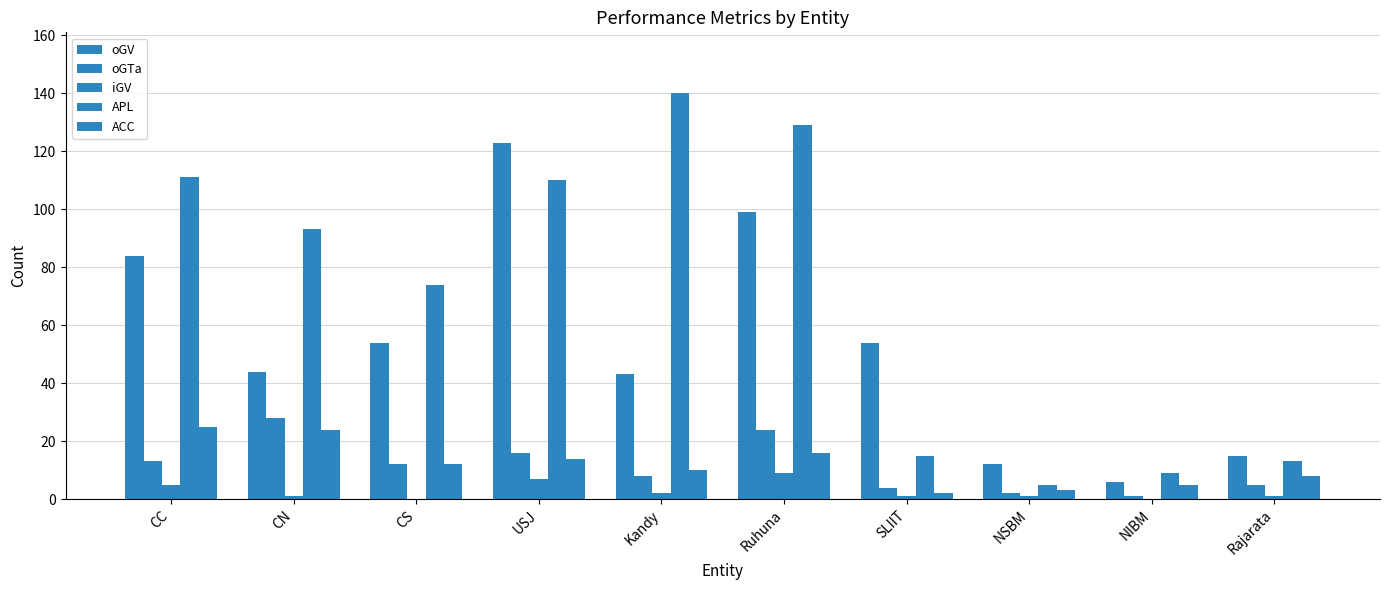

Does the chart contain stacked bars?

No